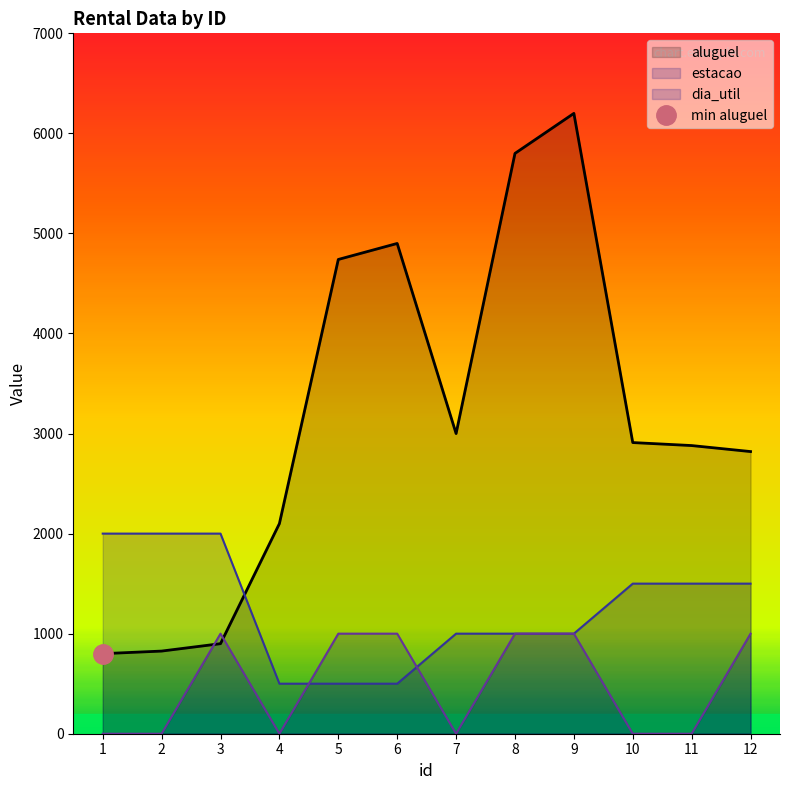

What is the greatest value displayed?

6200